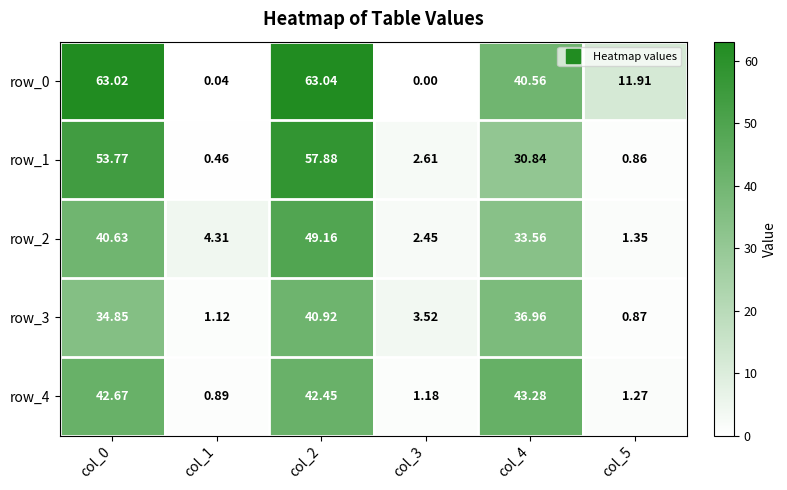

At which label is row_2 closest to 25?

col_4